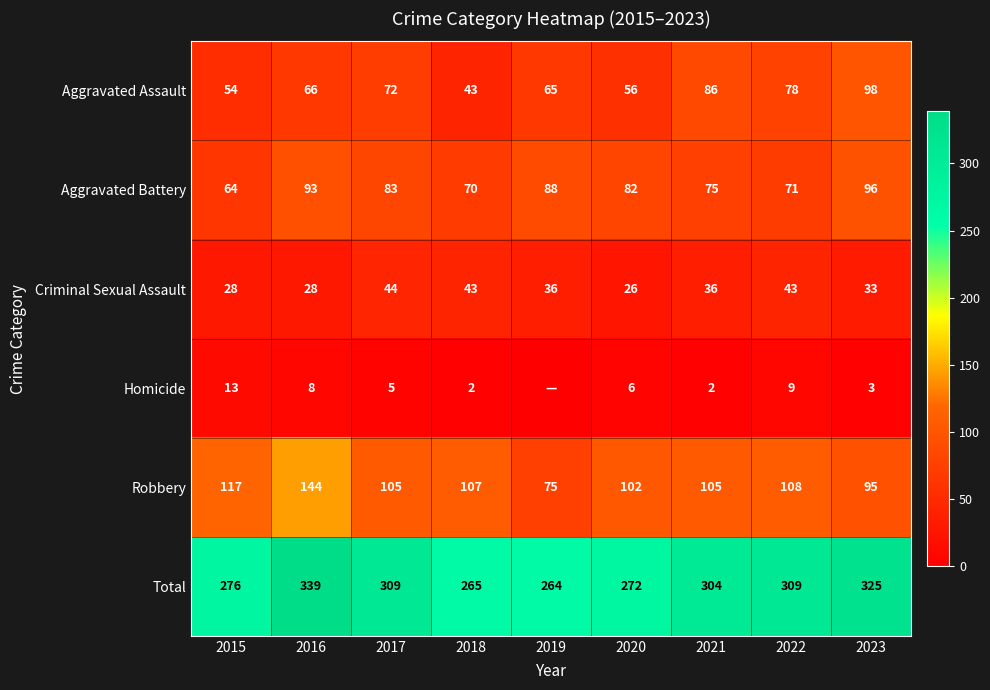

What is the spread (max minus min) of values at 2023?

322